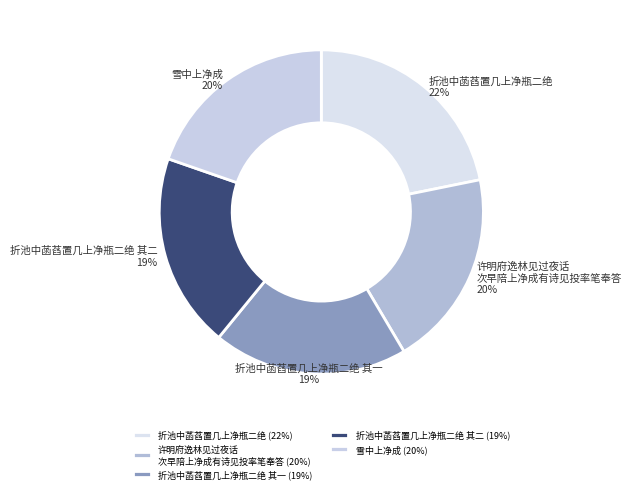

Is there a majority slice in this chart?

No